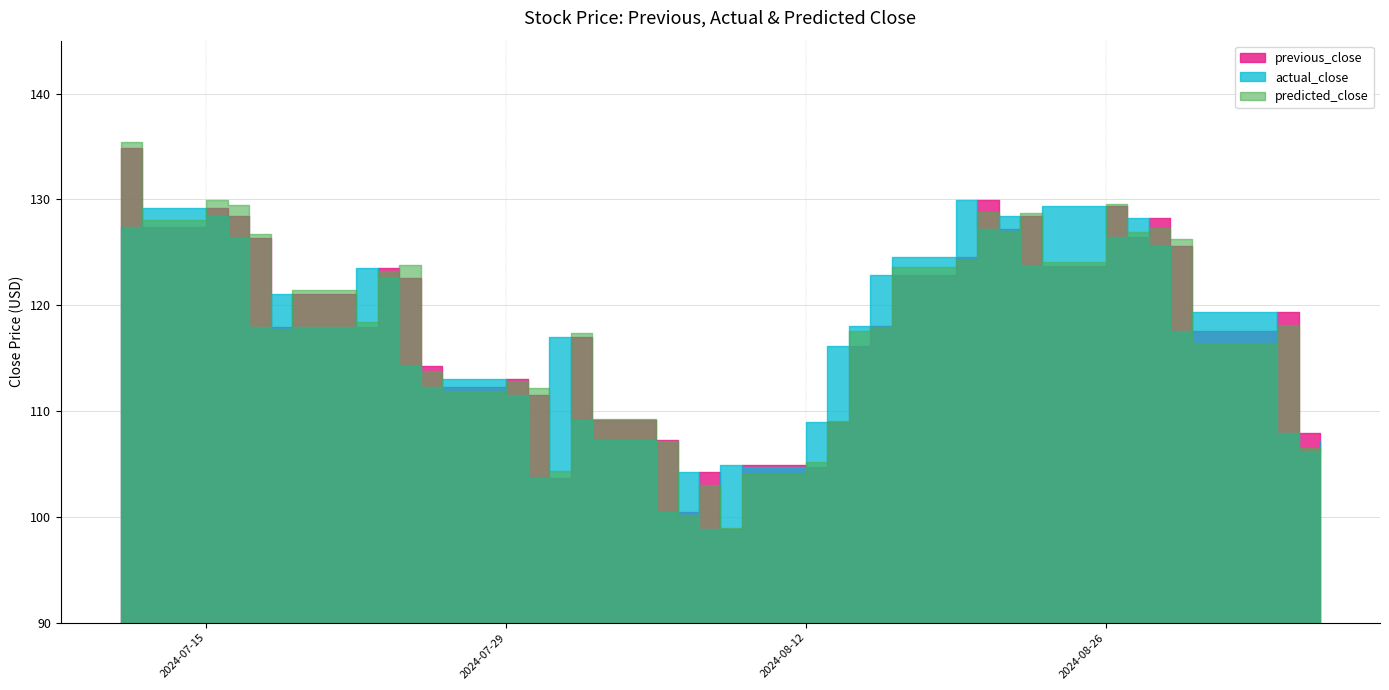

At which category does the chart reach its minimum across all series?

2024-08-08